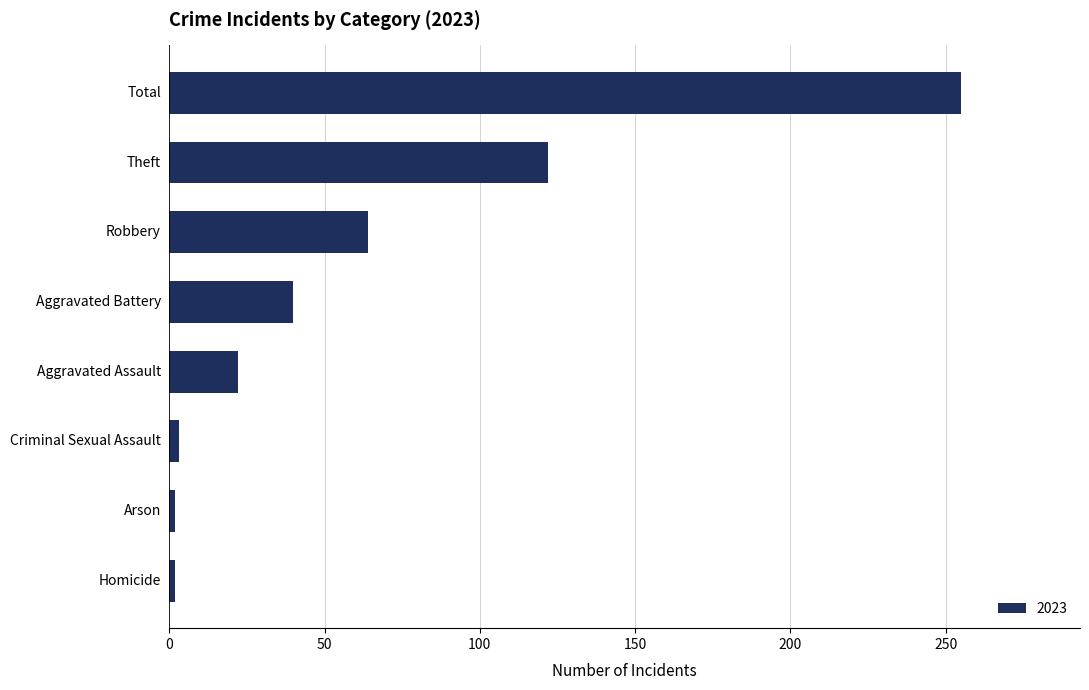

What is the sum of all values?

510